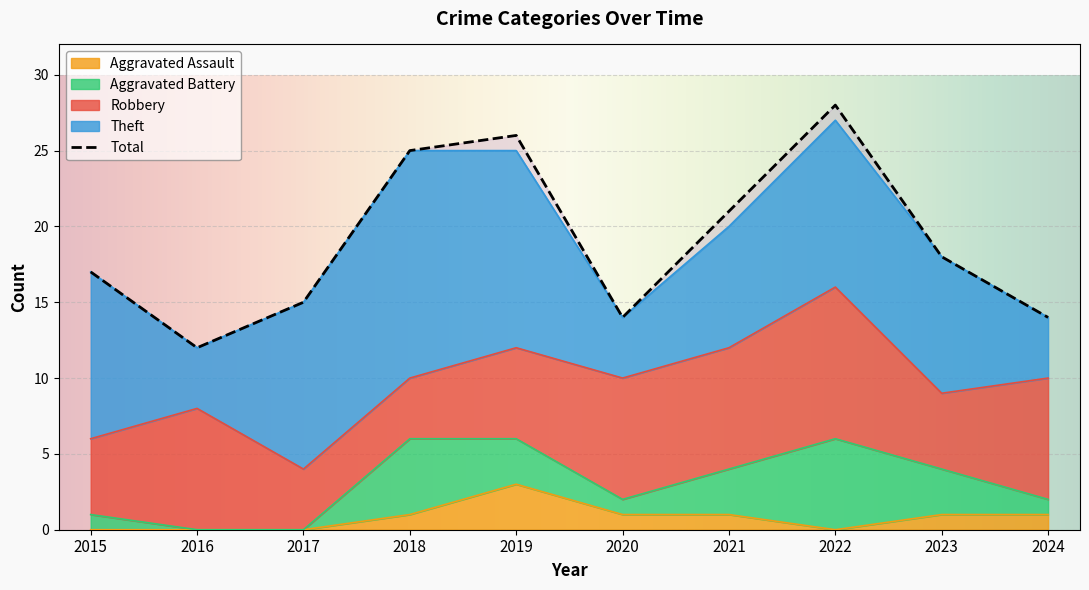

How many values in the Theft series are below 11?

5